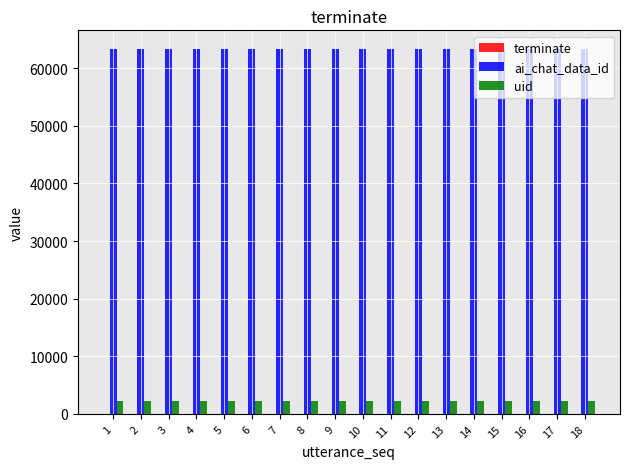

Does the chart contain stacked bars?

No